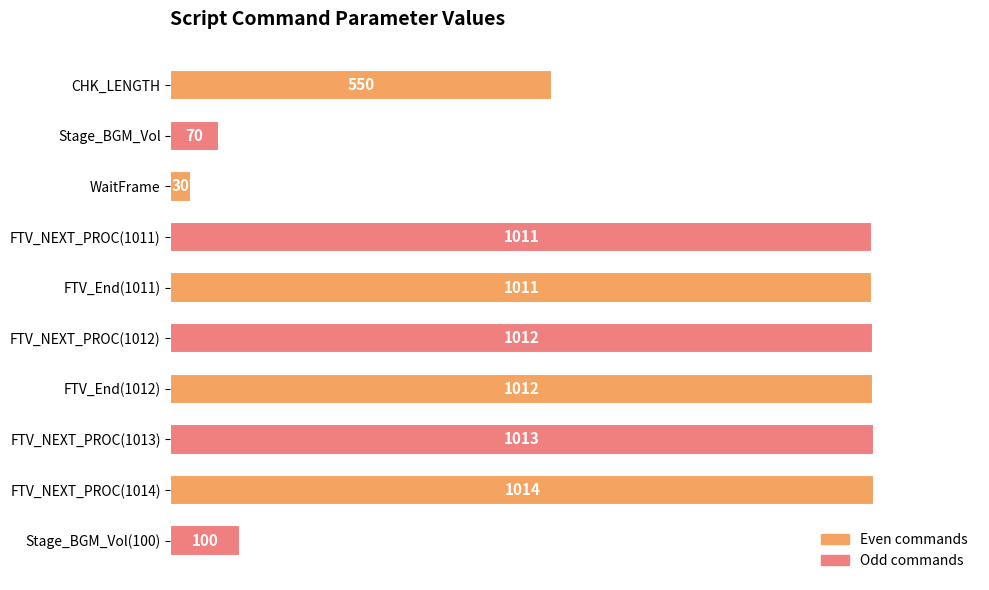

Between Stage_BGM_Vol(100) and FTV_NEXT_PROC(1012), which is larger?

FTV_NEXT_PROC(1012)